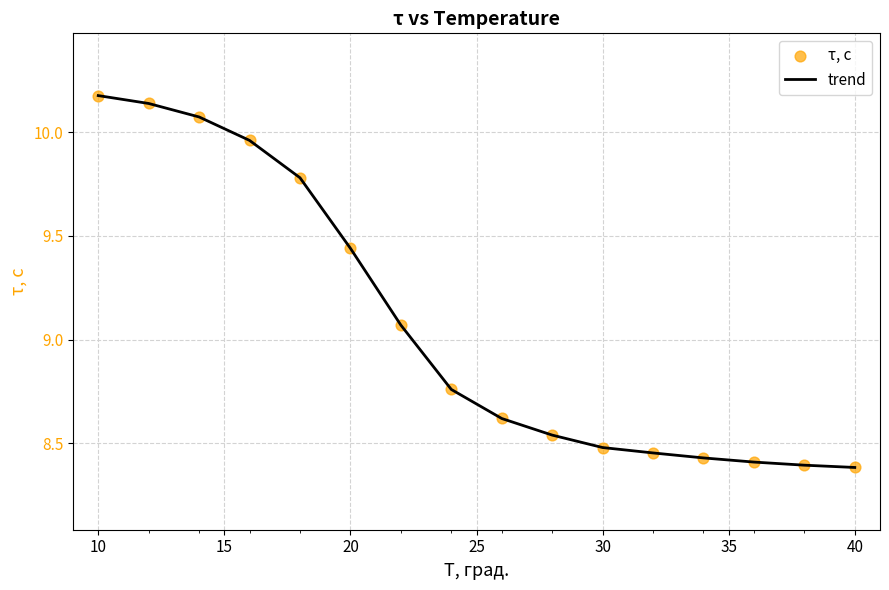

How many lines are shown in the chart?

1